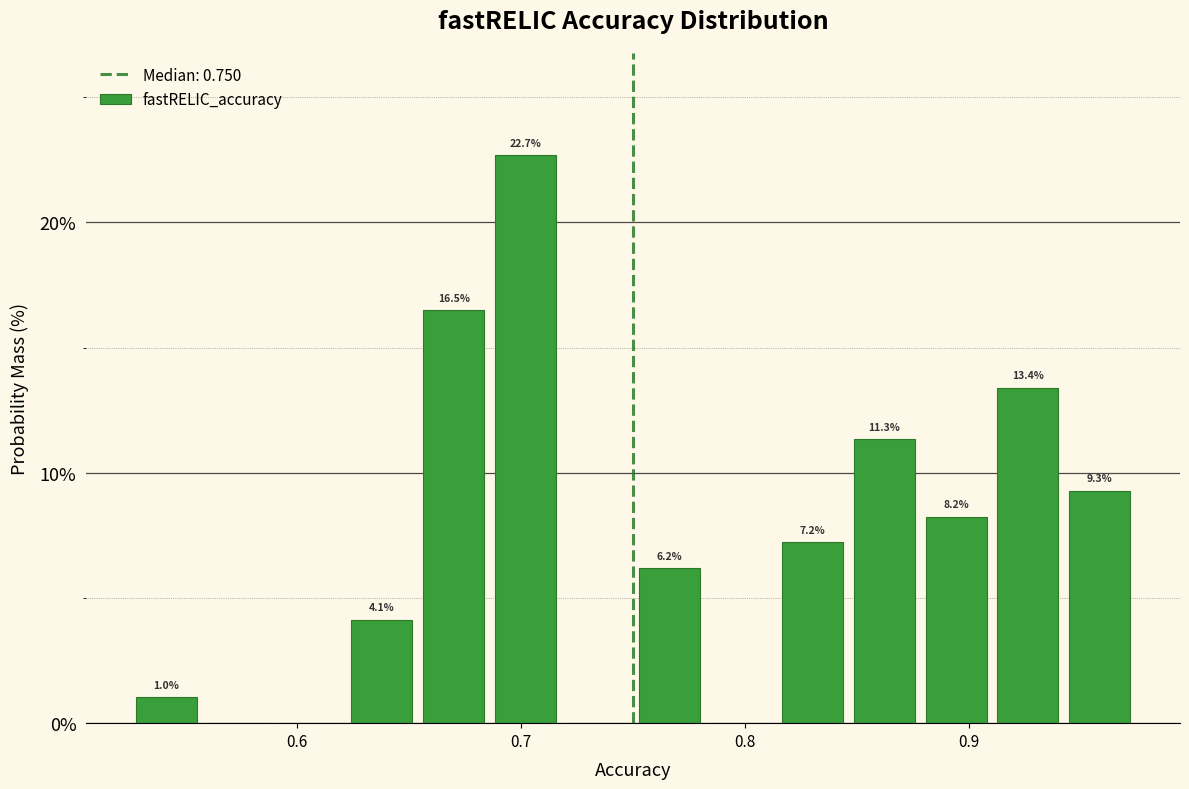

Read against the x-axis, roughly where is the centre of the tallest bar?

0.70